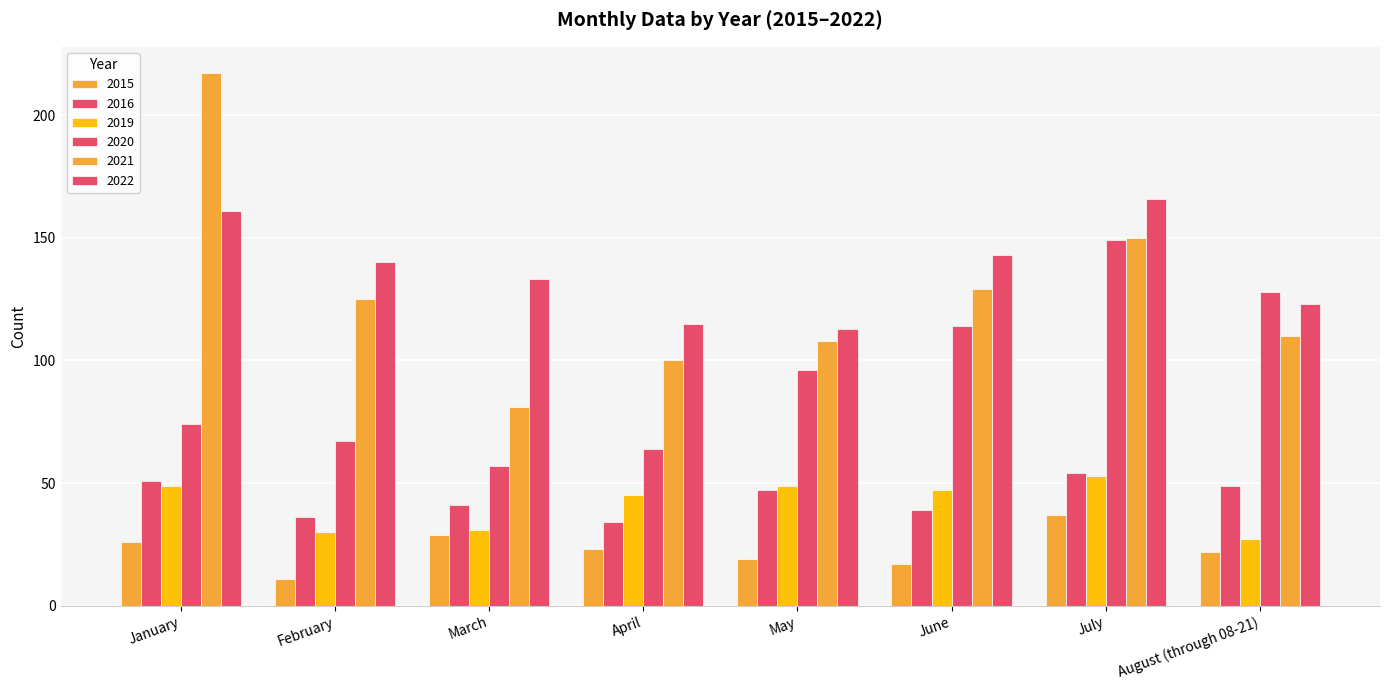

What is the label of the 4th bar from the left?

April